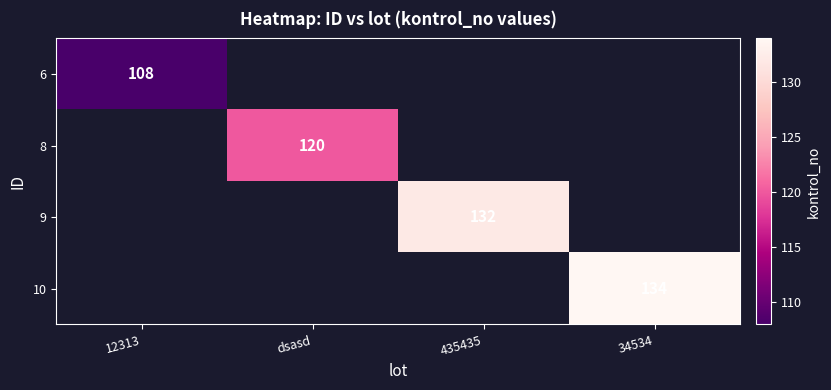

The 10 series shows 134 at 34534. True or false?

True